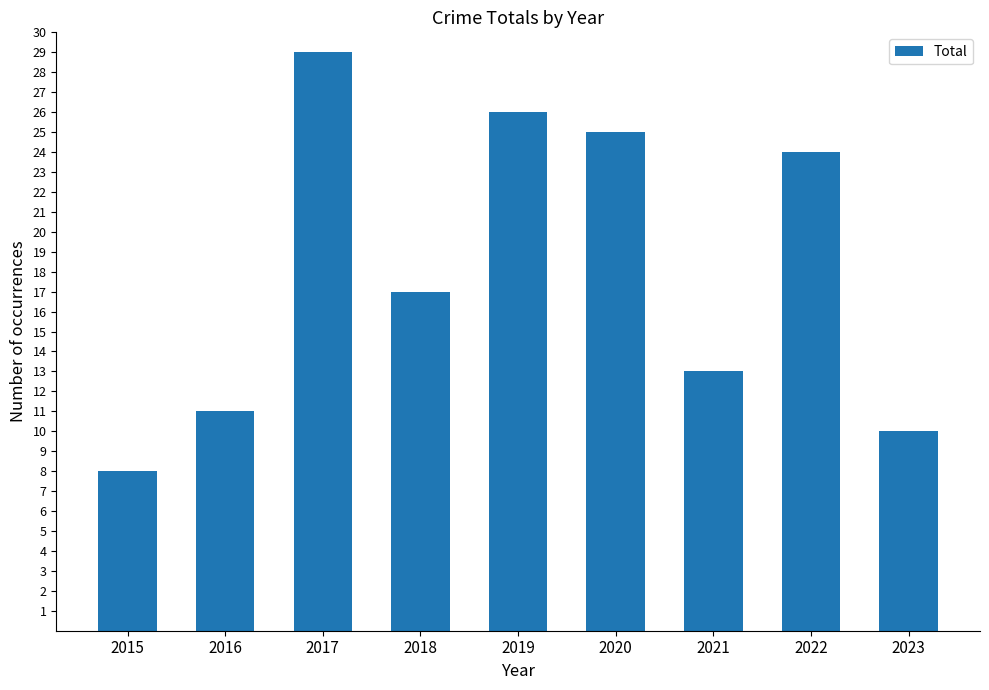

List the labels in order of value, smallest first.

2015, 2023, 2016, 2021, 2018, 2022, 2020, 2019, 2017